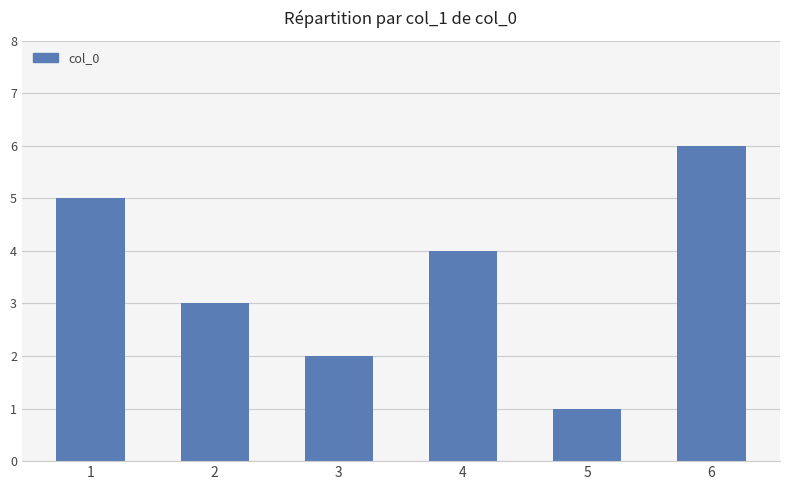

What is the value of the 6th bar from the left?

6